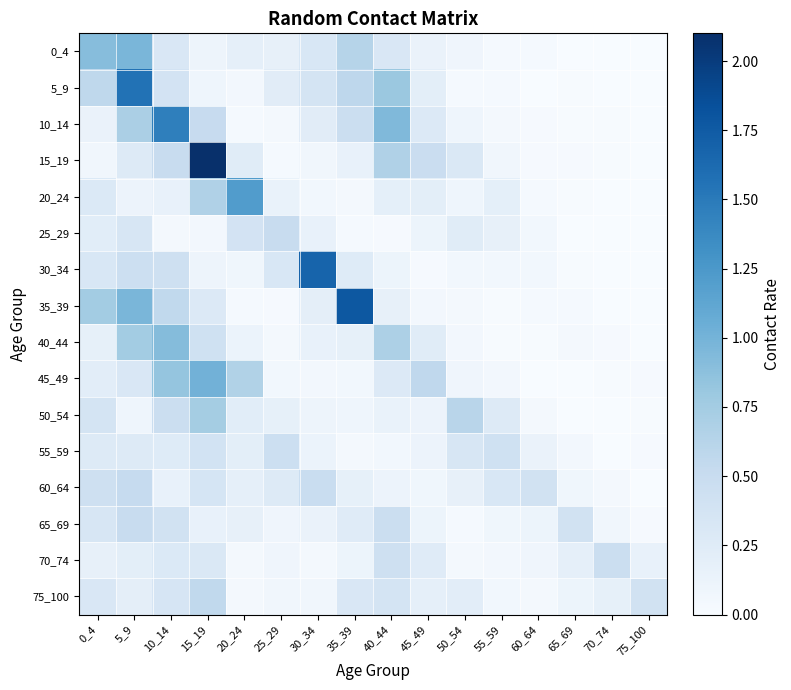

At which category is the sum across all series the highest?

5_9